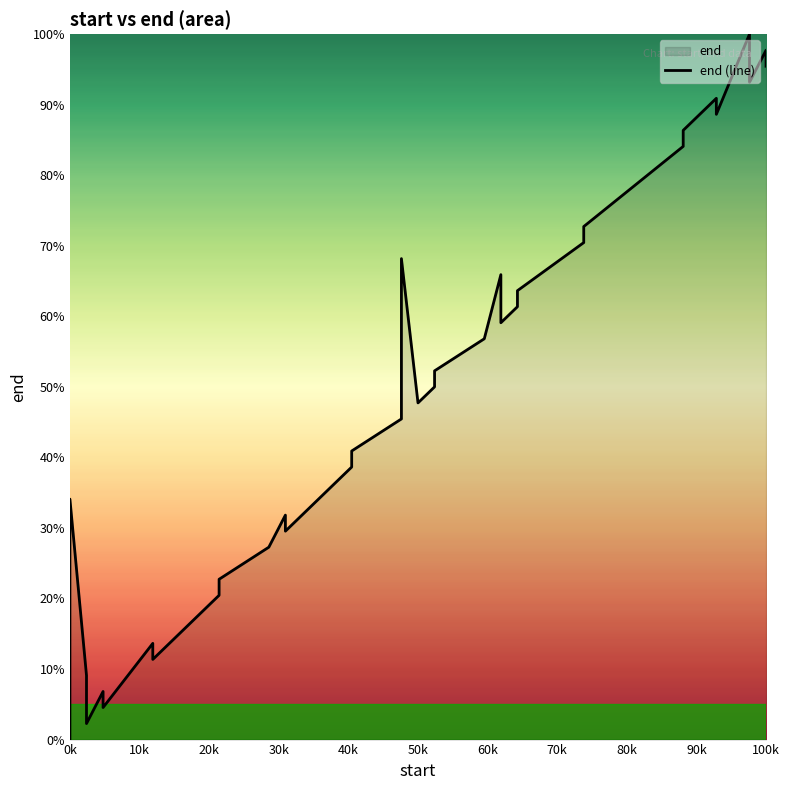

Is it true that the value at 21 is 104.8?

False